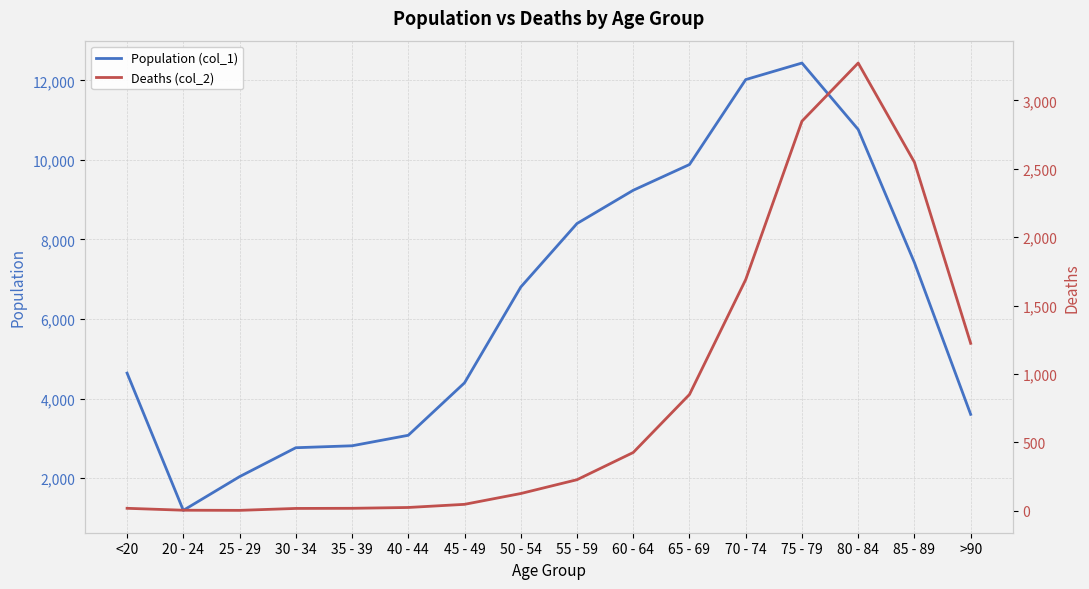

The Deaths (col_2) series shows 7 at 40 - 44. True or false?

False